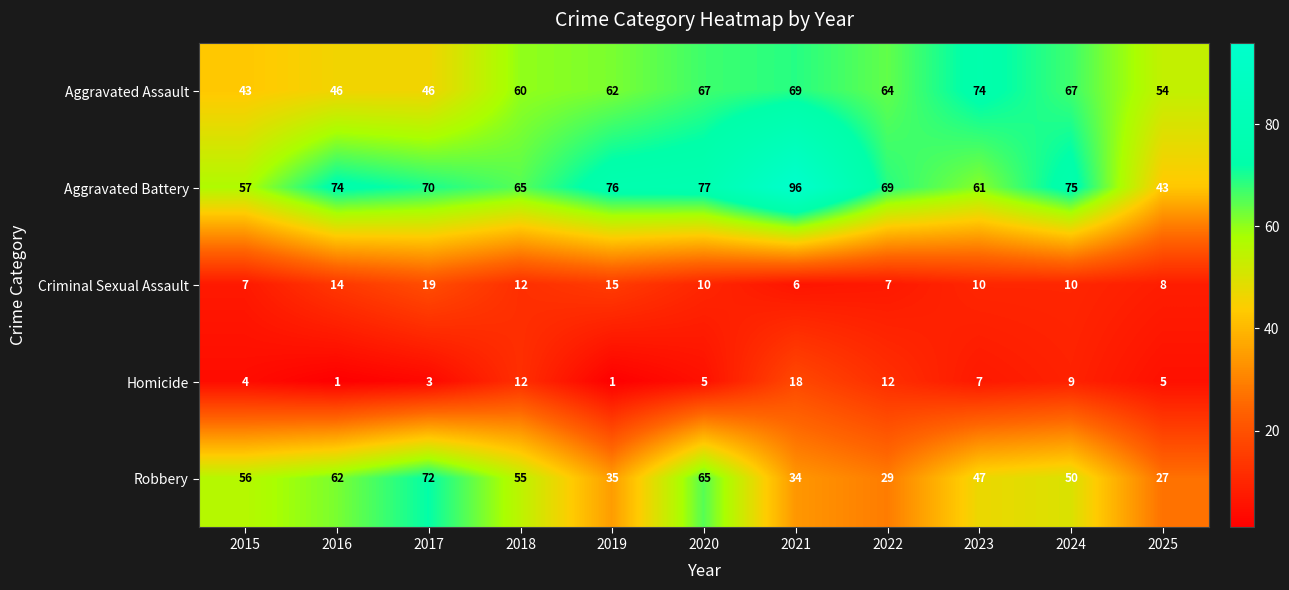

List the labels in order of Aggravated Battery value, largest first.

2021, 2020, 2019, 2024, 2016, 2017, 2022, 2018, 2023, 2015, 2025